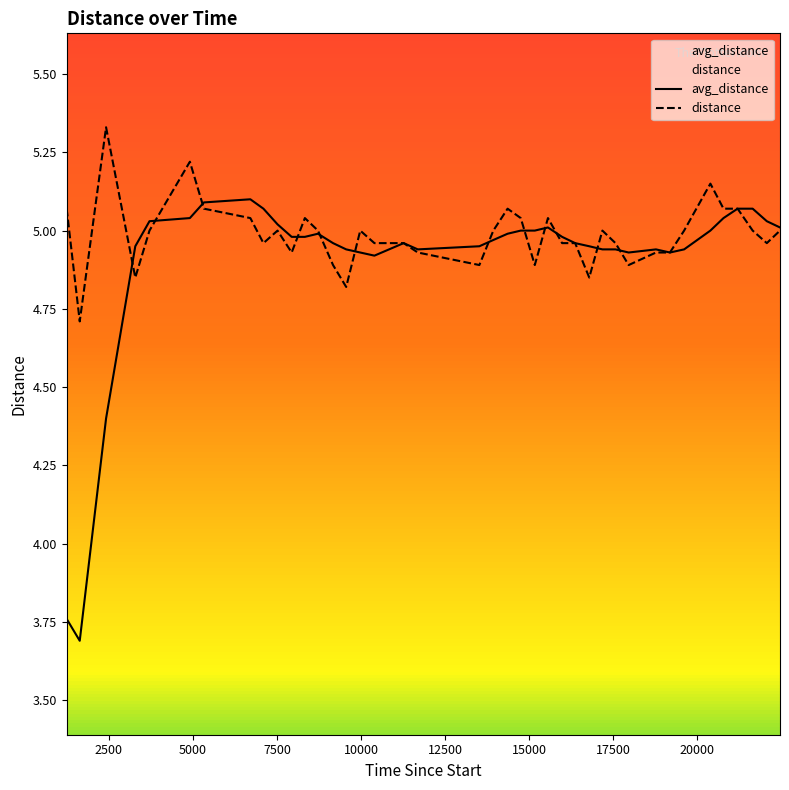

True or false: avg_distance and distance cross at least once.

True